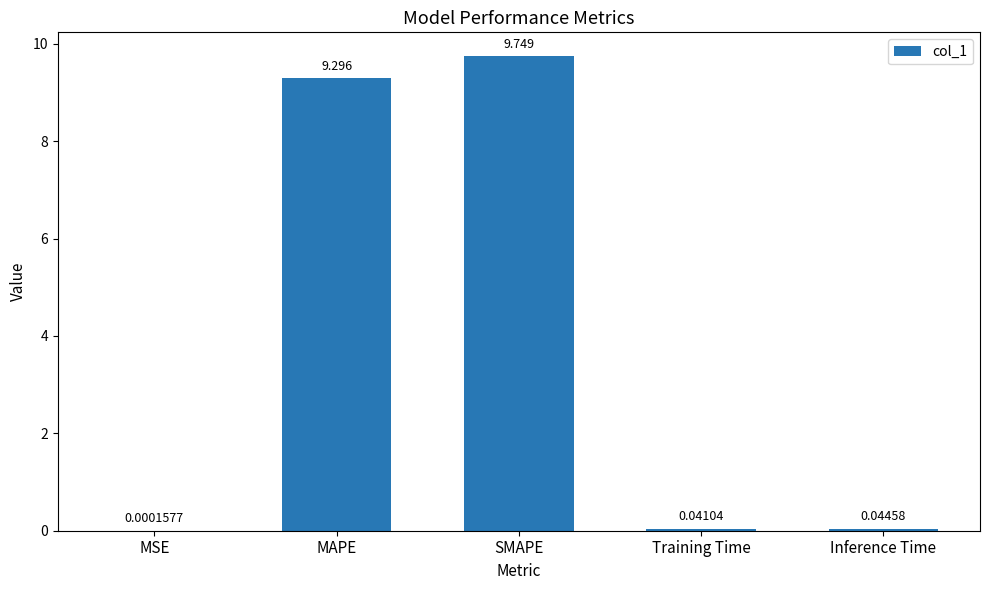

Which category has the highest value across all series?

SMAPE